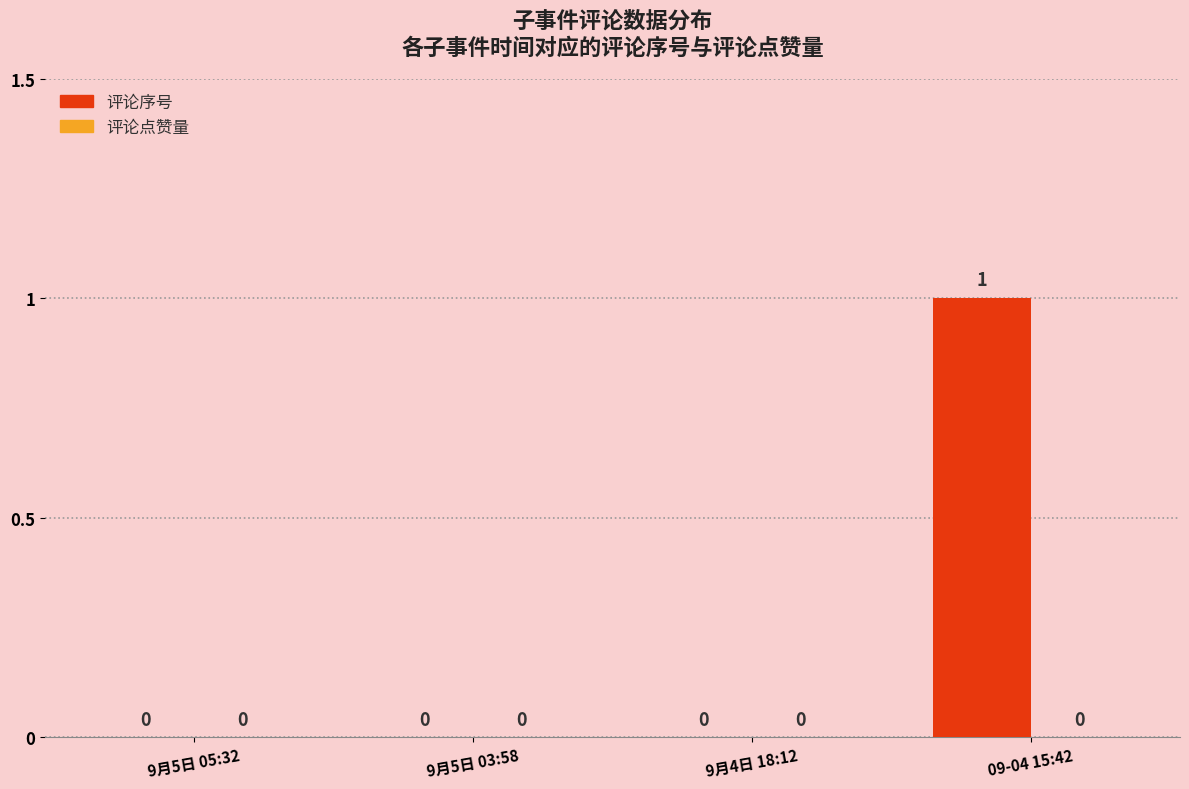

Which has a higher value, 9月5日 03:58 or 09-04 15:42?

09-04 15:42